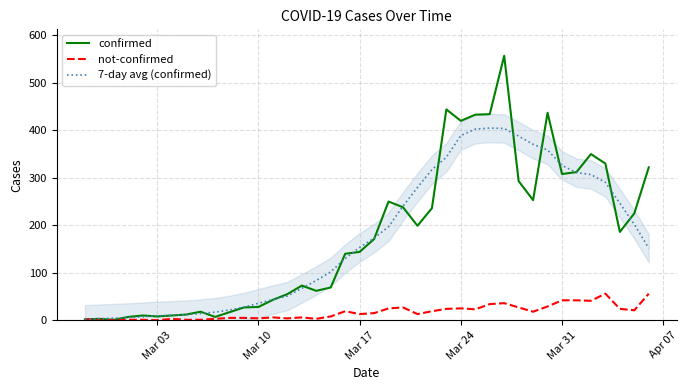

Where does the 7-day avg (confirmed) series first go above 153?

Mar 17